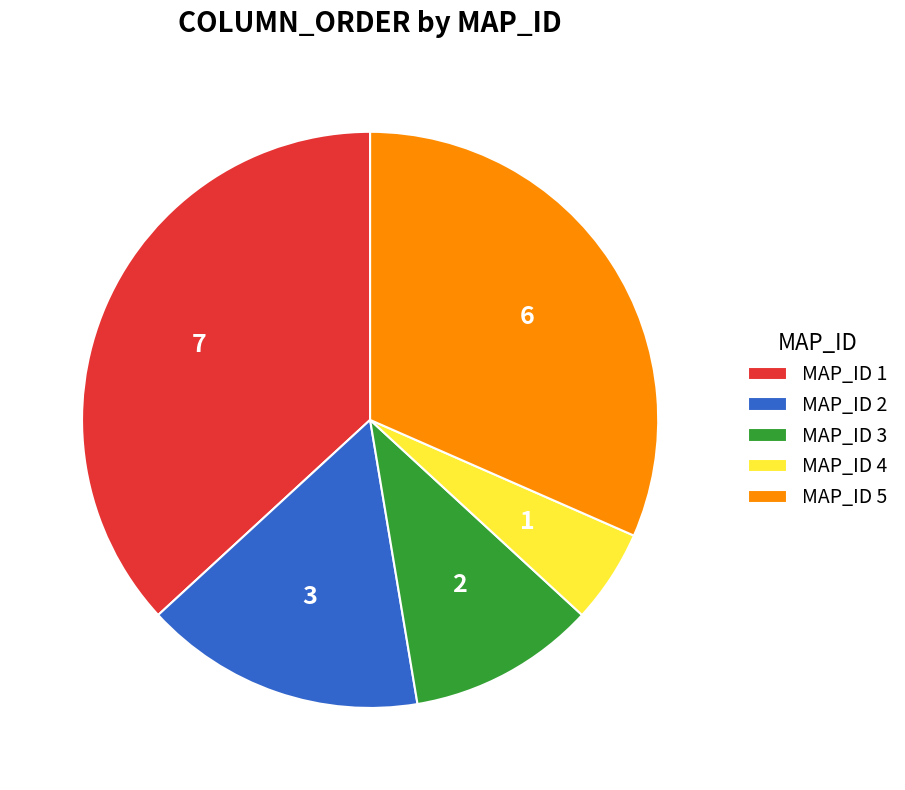

Which slice is the smallest?

MAP_ID 4